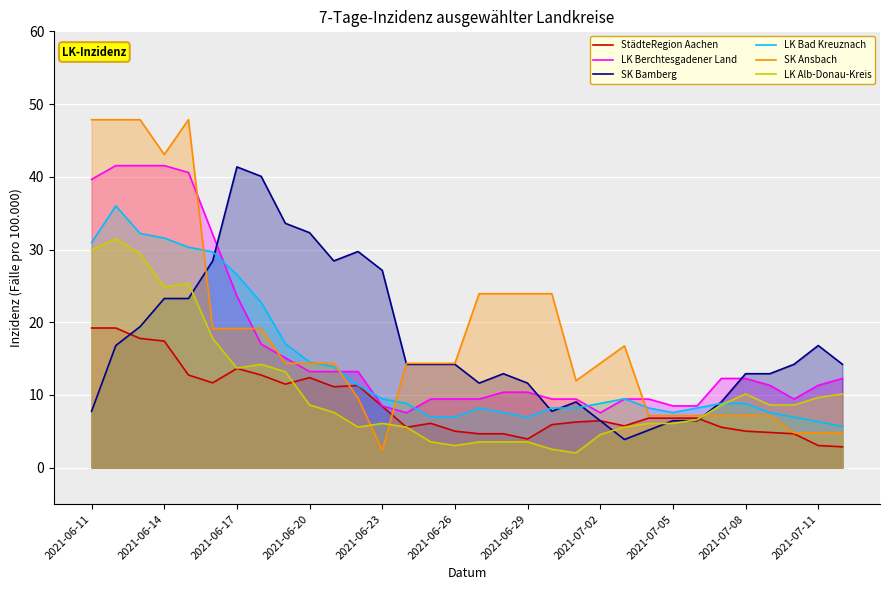

Does the chart display data point markers on the line(s)?

No